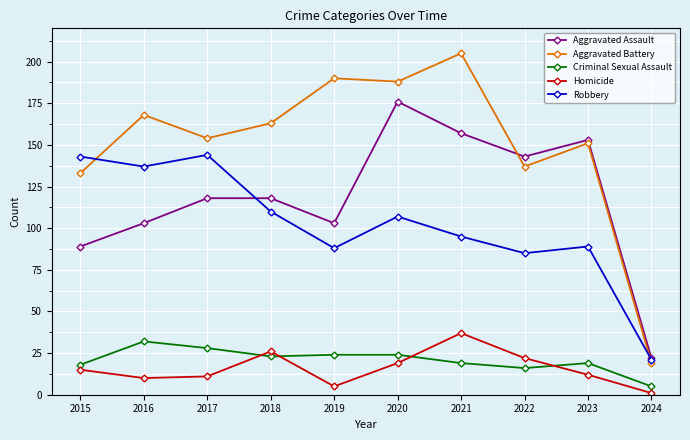

Reading left to right, transcribe all the data shown in this chart.

Aggravated Assault: 2015=89	2016=103	2017=118	2018=118	2019=103	2020=176	2021=157	2022=143	2023=153	2024=22
Aggravated Battery: 2015=133	2016=168	2017=154	2018=163	2019=190	2020=188	2021=205	2022=137	2023=151	2024=19
Criminal Sexual Assault: 2015=18	2016=32	2017=28	2018=23	2019=24	2020=24	2021=19	2022=16	2023=19	2024=5
Homicide: 2015=15	2016=10	2017=11	2018=26	2019=5	2020=19	2021=37	2022=22	2023=12	2024=1
Robbery: 2015=143	2016=137	2017=144	2018=110	2019=88	2020=107	2021=95	2022=85	2023=89	2024=21